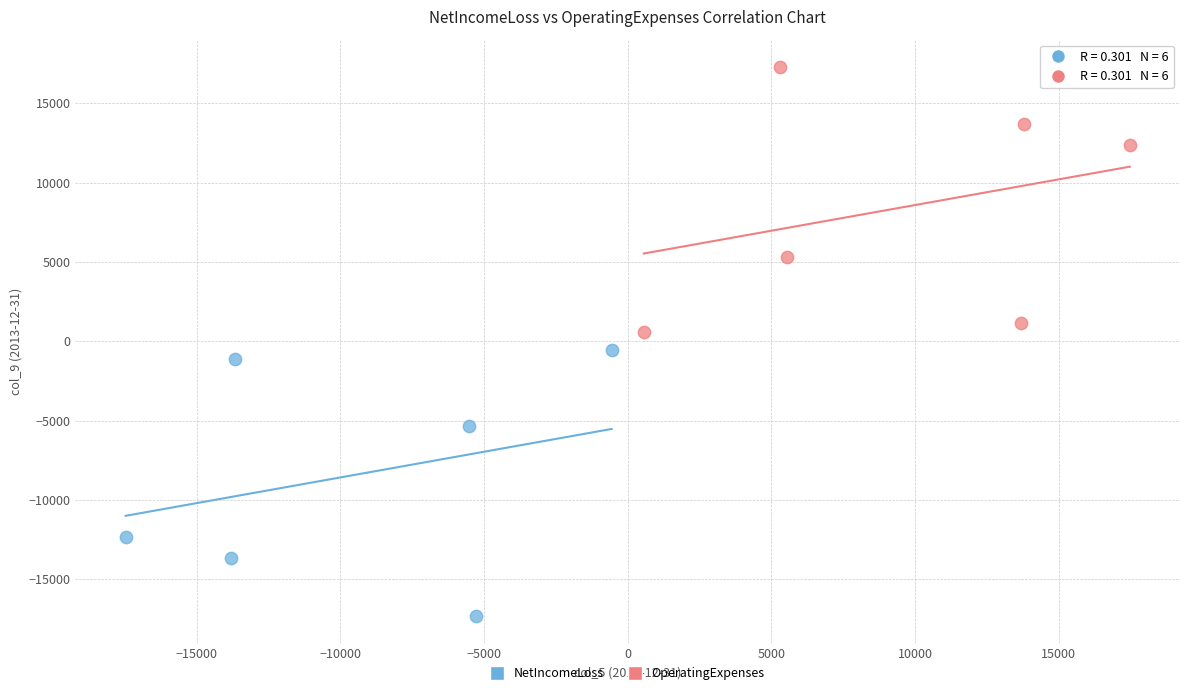

Which series contains the lowest Y value?

NetIncomeLoss